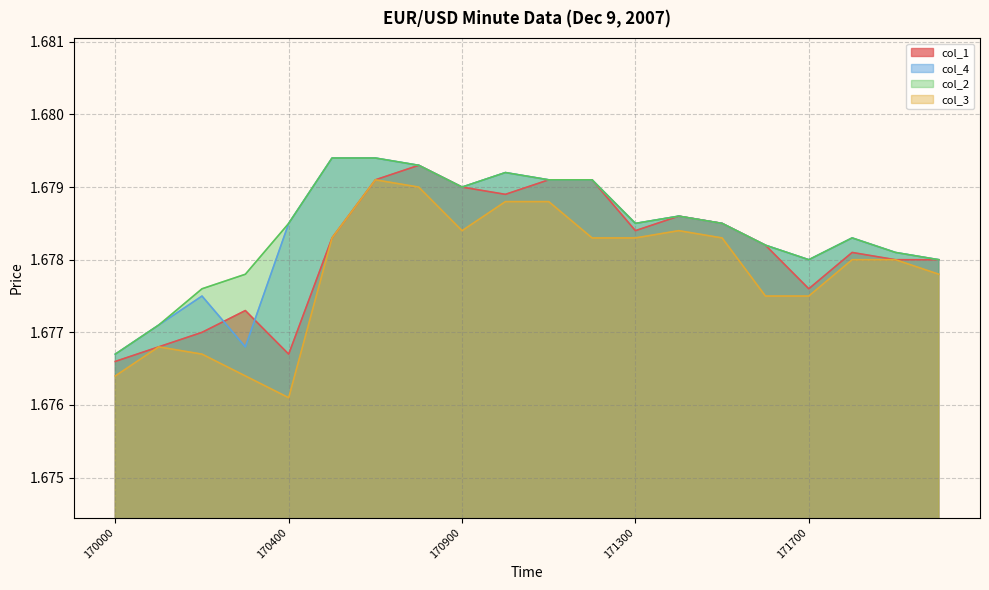

True or false: col_4 and col_3 cross at least once.

False